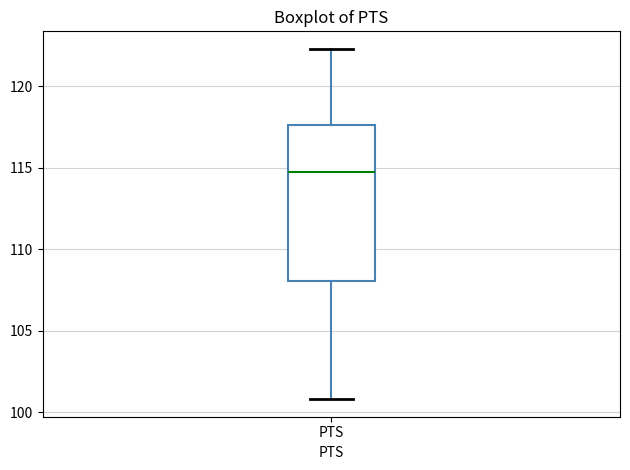

Transcribe this box plot: give where the median line is, the range the box spans, and where the two whiskers end, as read against the y-axis. The values are not printed on the chart, so give them approximately, as read against the axis.

median 115.0, box 108.0 to 117.5, whiskers 101.0 to 122.5